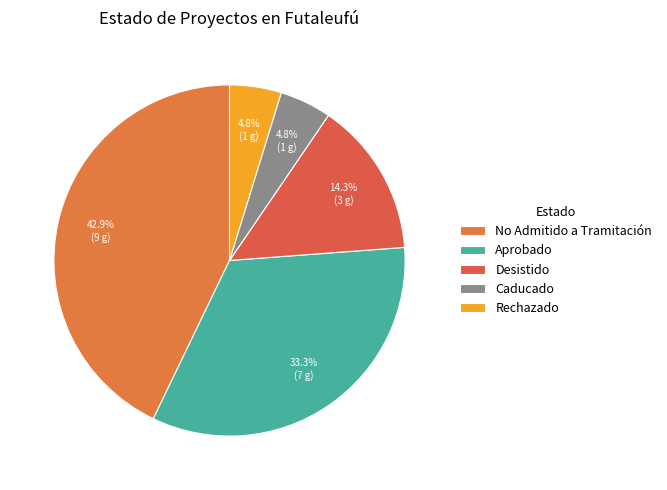

To the nearest percent, what is the difference between the Desistido and Rechazado slice percentages?

10%